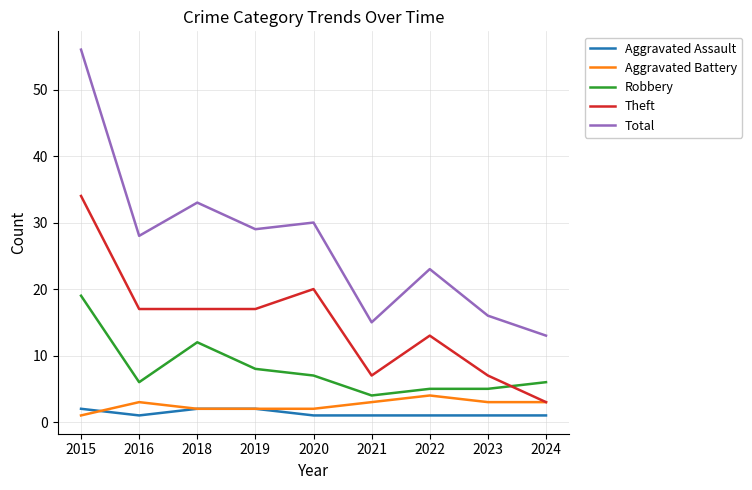

True or false: Total and Theft cross at least once.

False